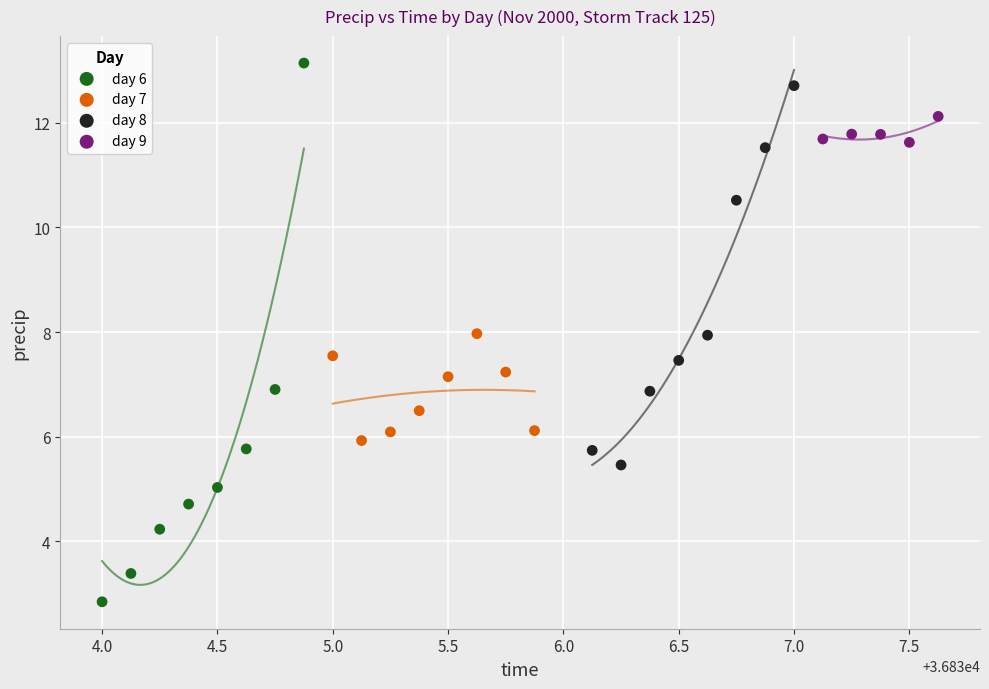

Which series reaches the minimum Y coordinate?

day 6